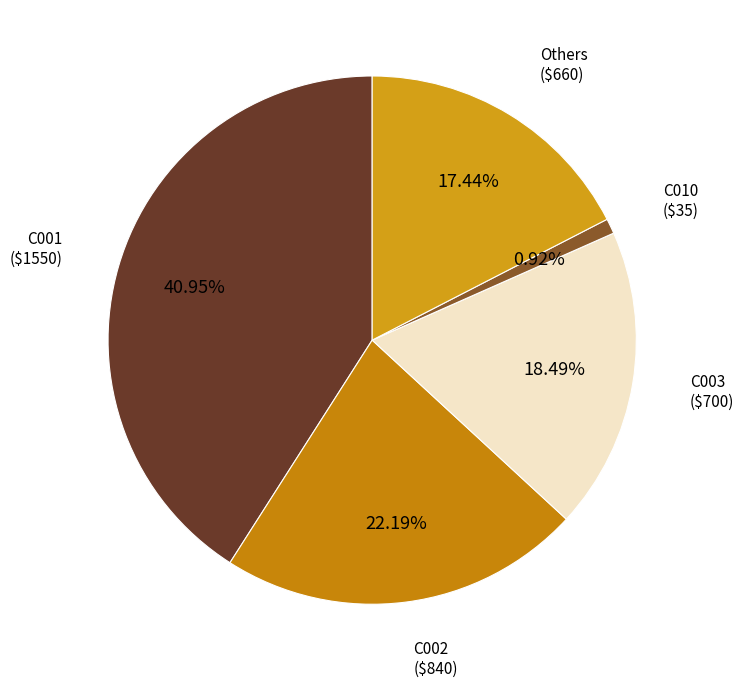

Does any single category account for the majority?

No